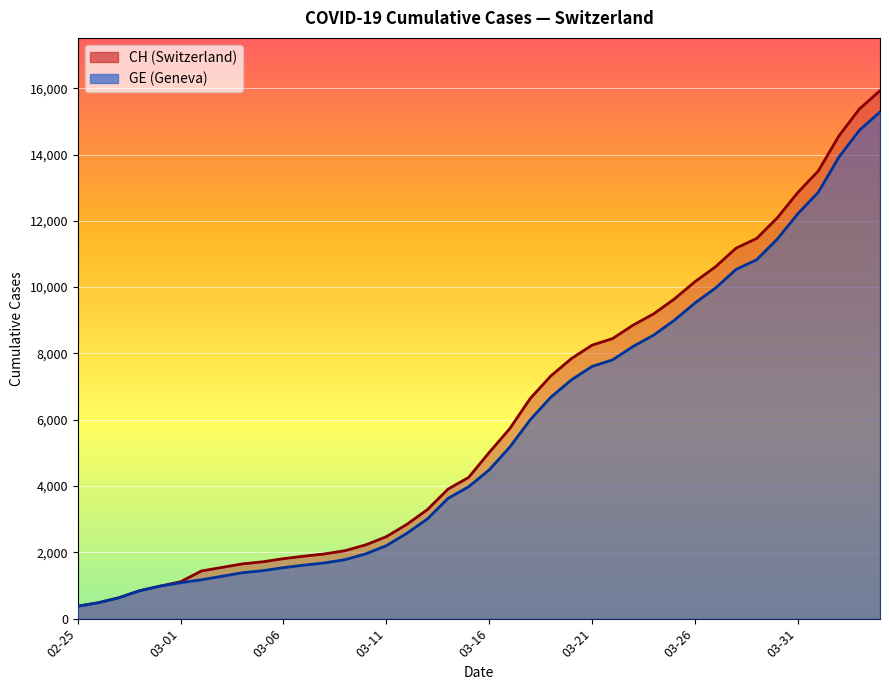

True or false: GE has more than 0 points higher than both neighbors.

False